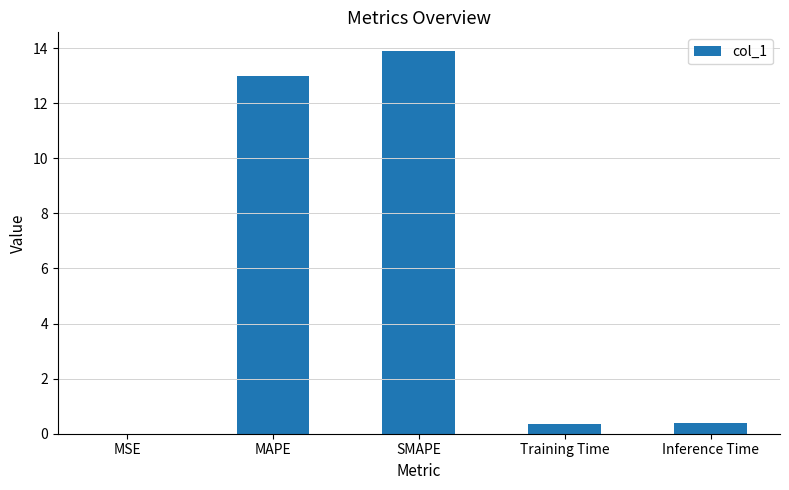

What is the sum of the values at Training Time and Inference Time?

0.8